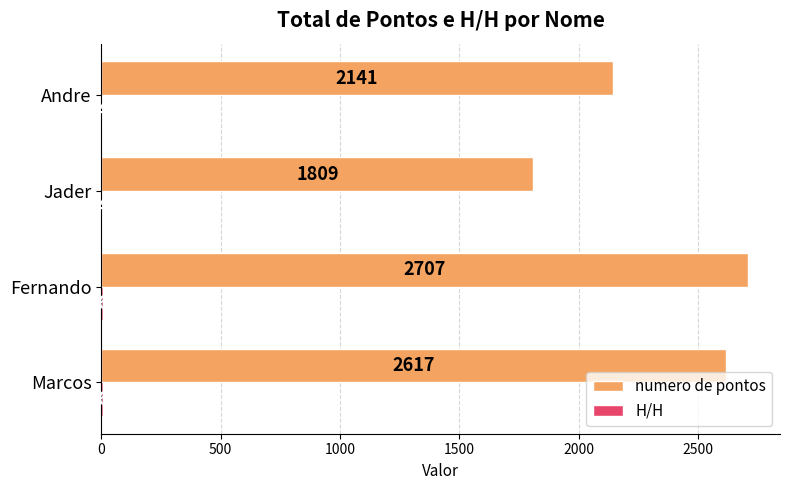

What is the sum of the numero de pontos values at Andre and Marcos?

4758